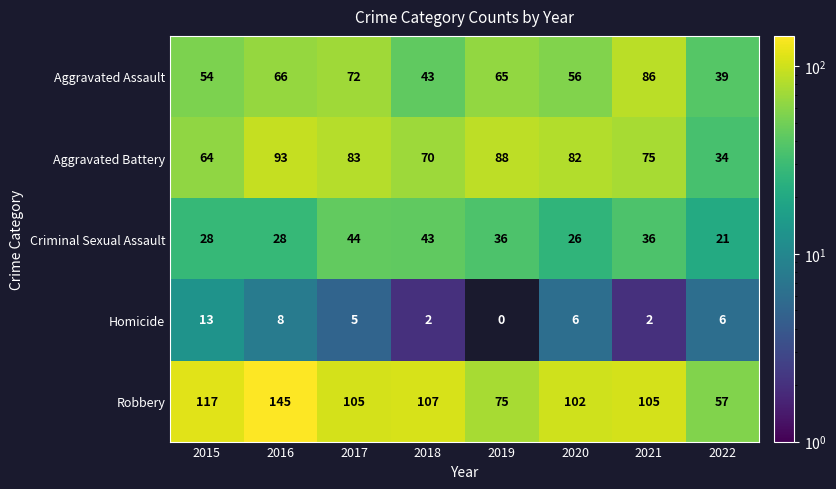

At which category is the sum across all series the highest?

2016